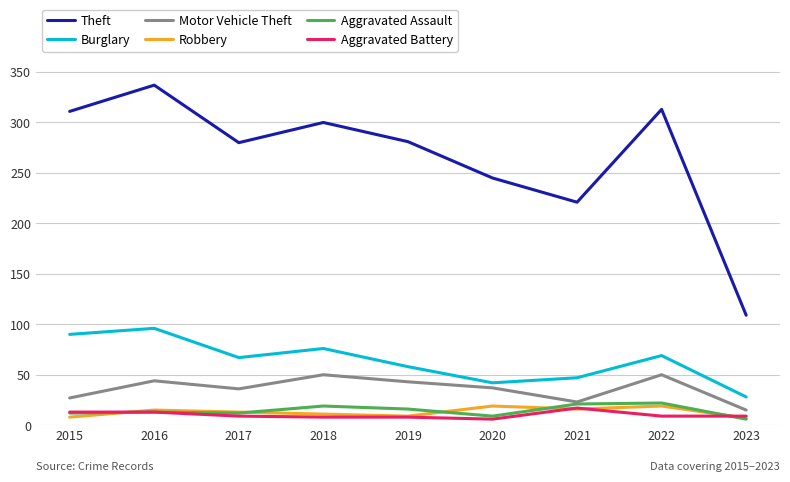

Read the Theft value at 2015, to the nearest 5.

310